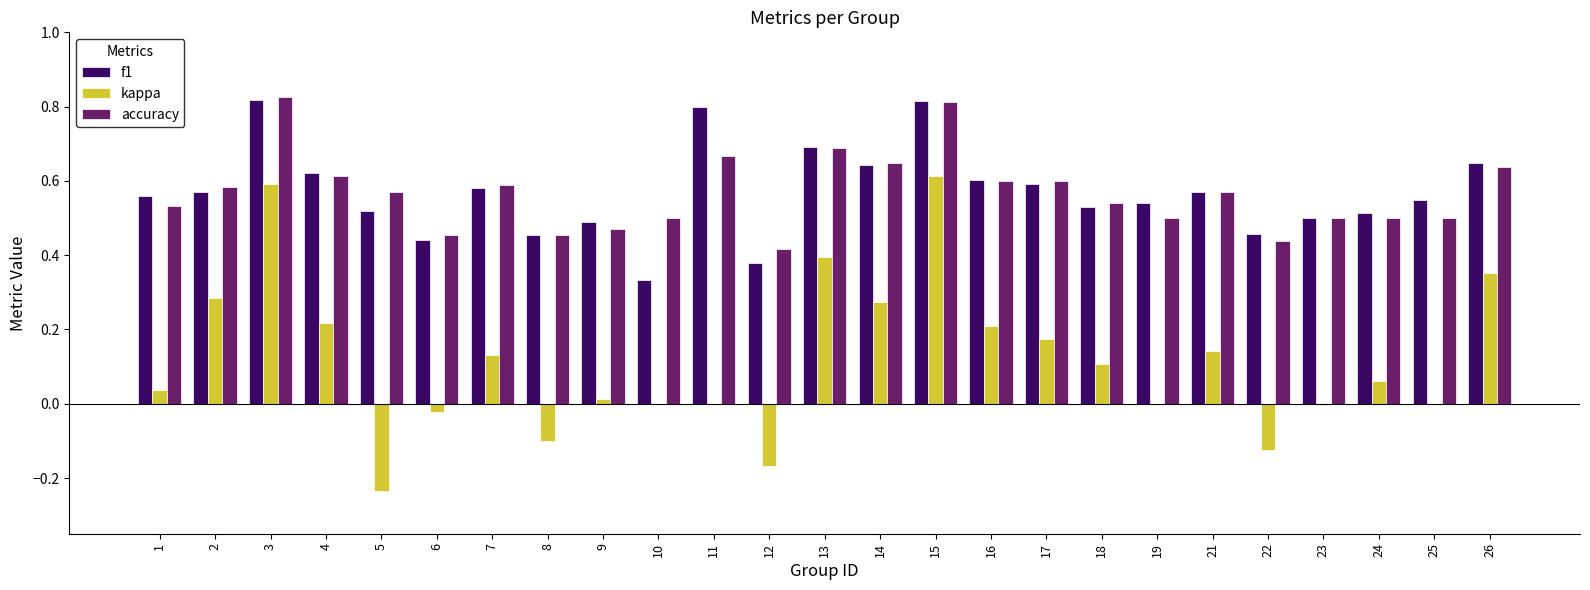

Are the bars horizontal?

No